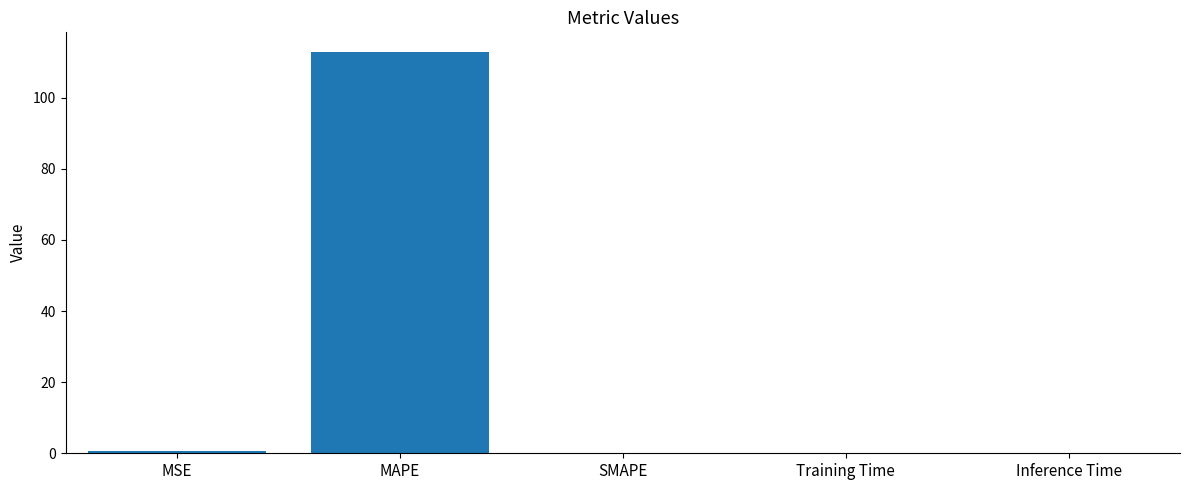

True or false: the data shows 0.0 at SMAPE.

True